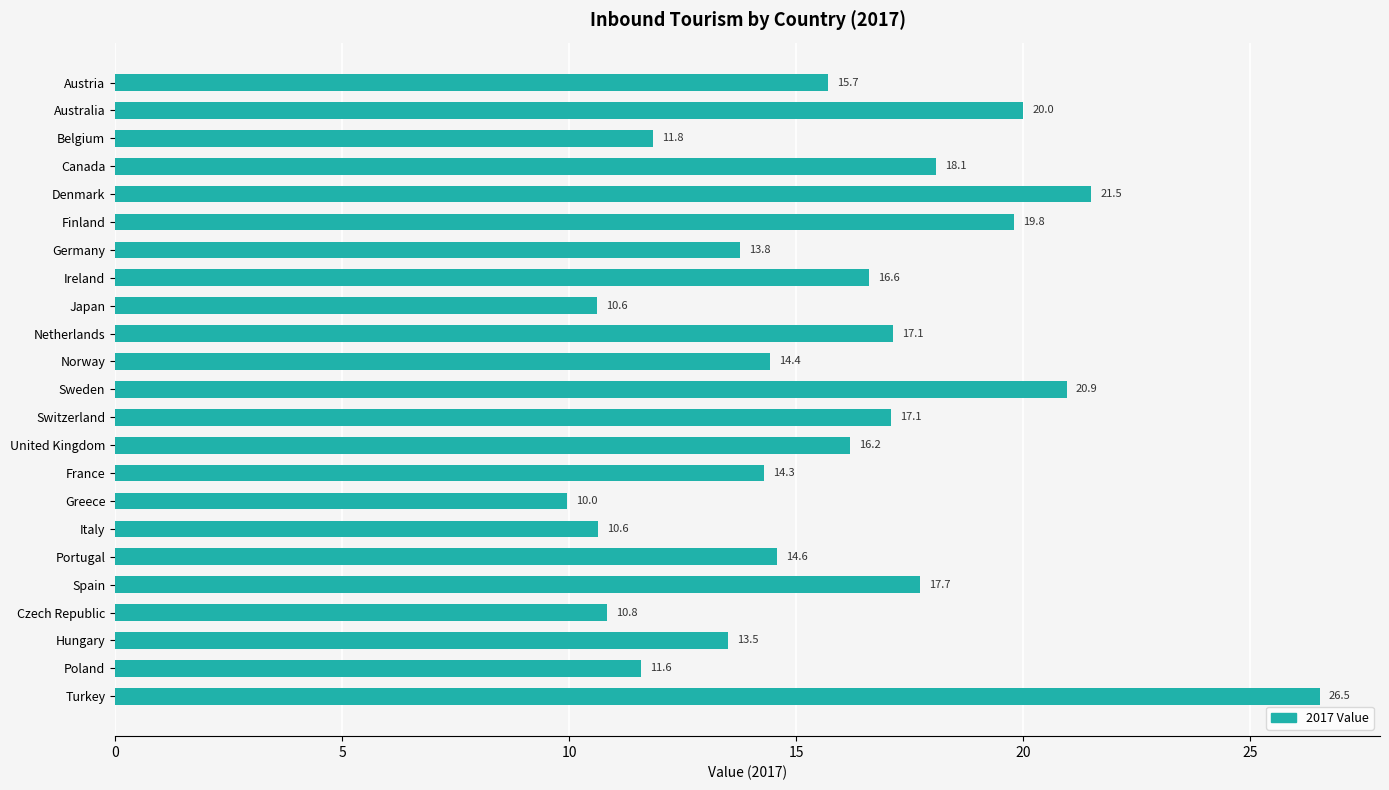

Which label corresponds to the smallest value in the chart?

Greece